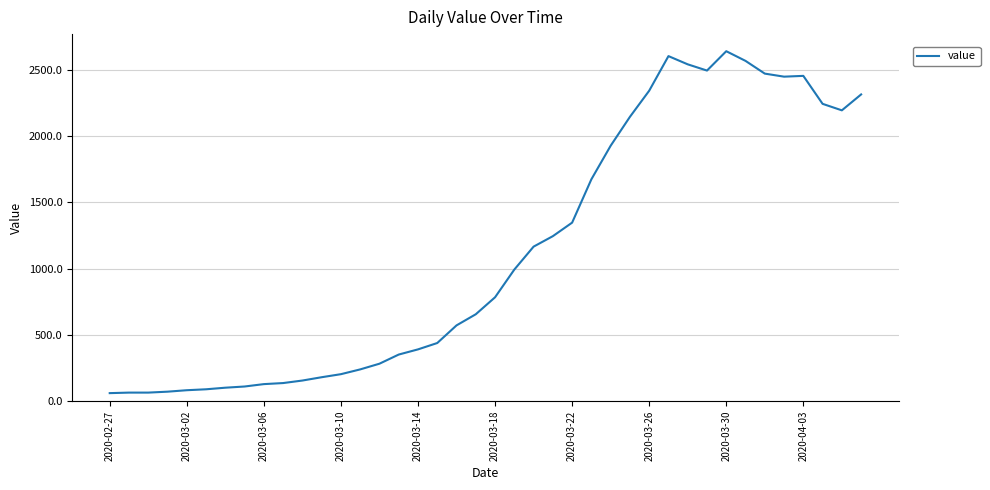

Does the chart have visible grid lines?

Yes